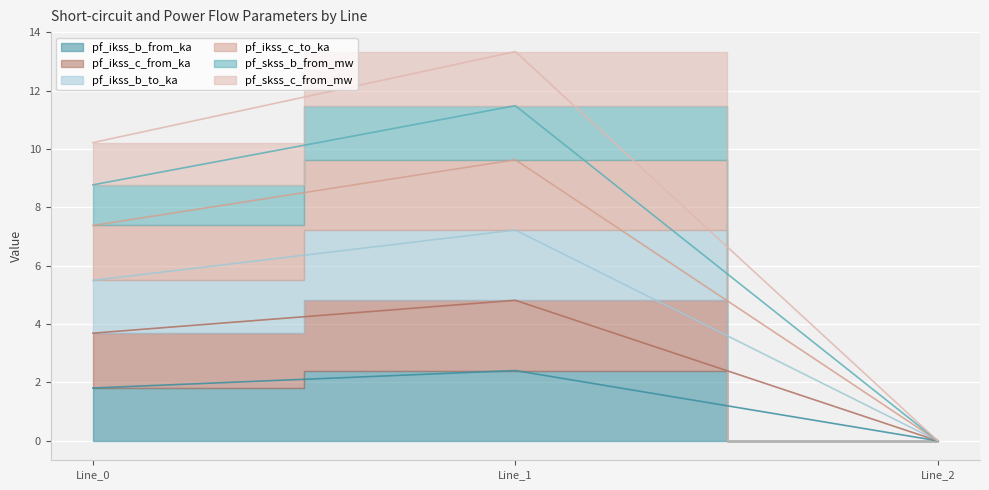

True or false: pf_skss_b_from_mw has a value of 0.0 at Line_2.

True